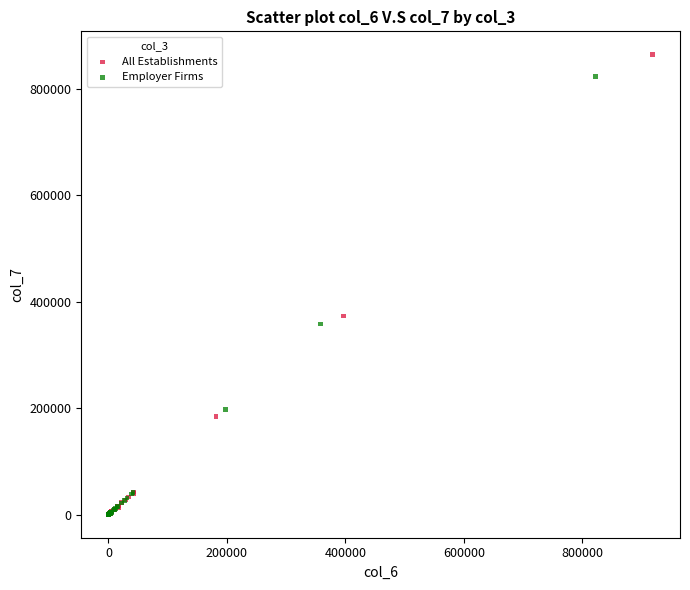

Which series has the largest Y range (max minus min)?

All Establishments